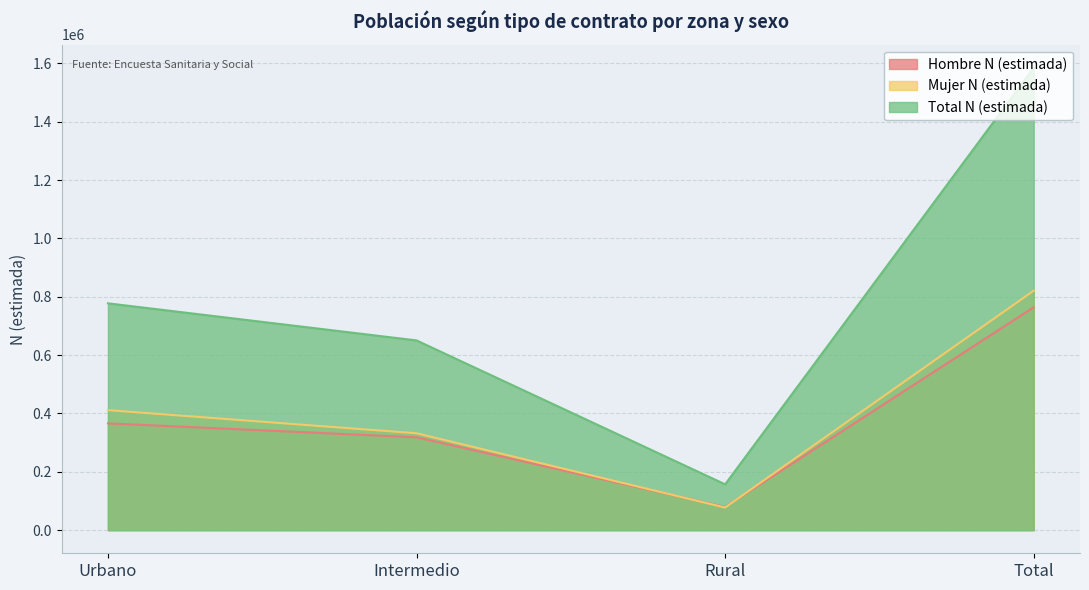

Which category has the lowest value in the Mujer N (estimada) series?

Rural